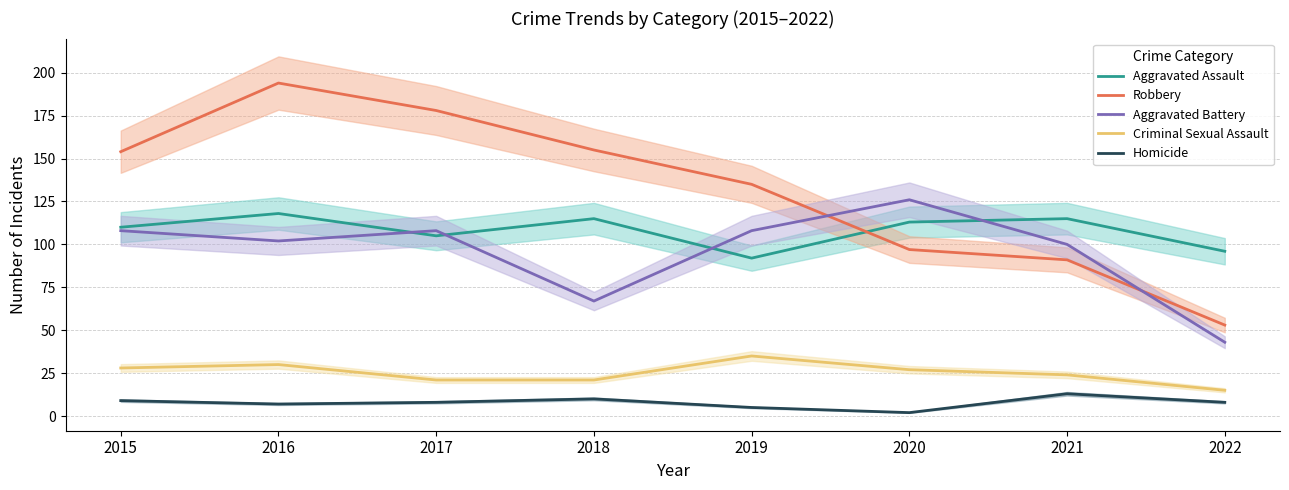

Which category has the highest value in the Robbery series?

2016